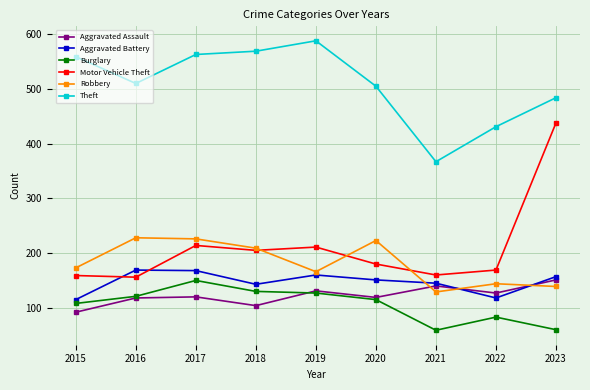

Is the value of Motor Vehicle Theft at 2022 greater than the value of Aggravated Assault at 2022?

Yes